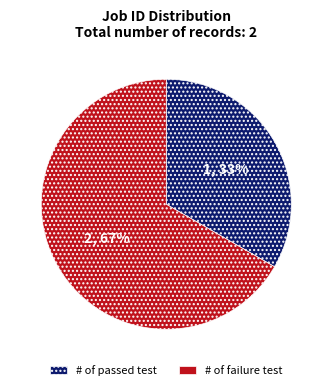

To the nearest percent, what is the average slice percentage?

50%